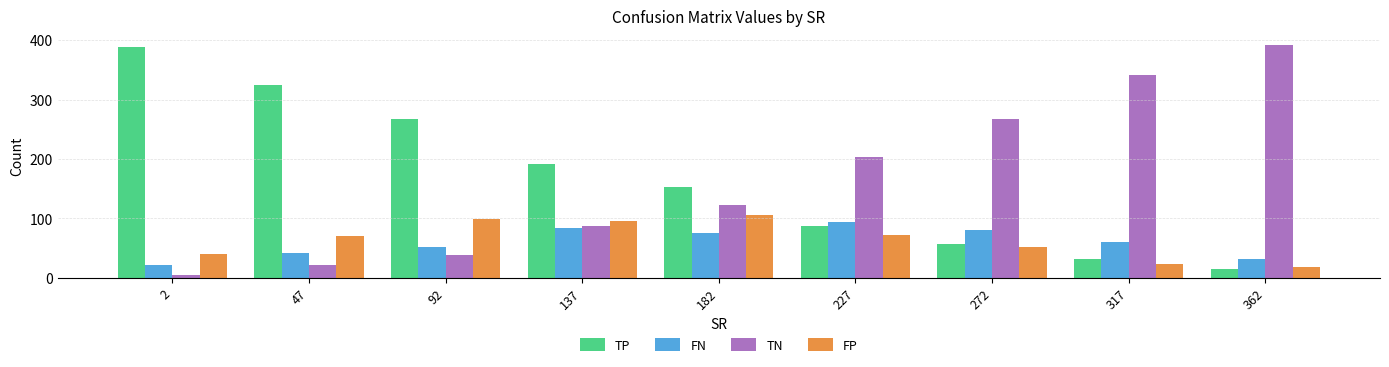

What is the approximate value of TN at 137?

87.3